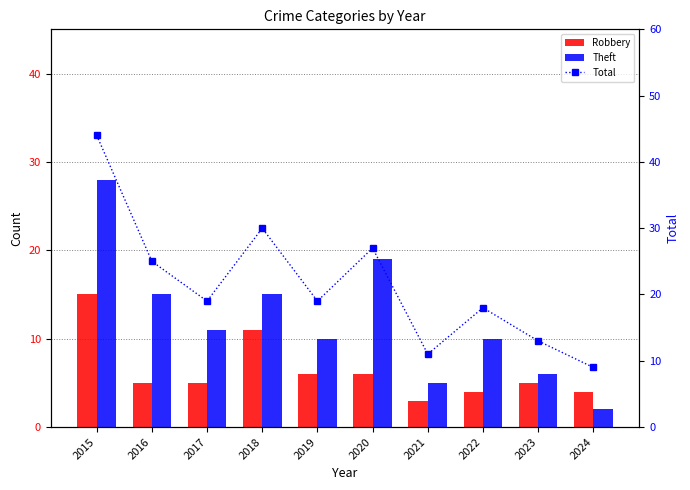

How many values in the Theft series exceed 11?

4